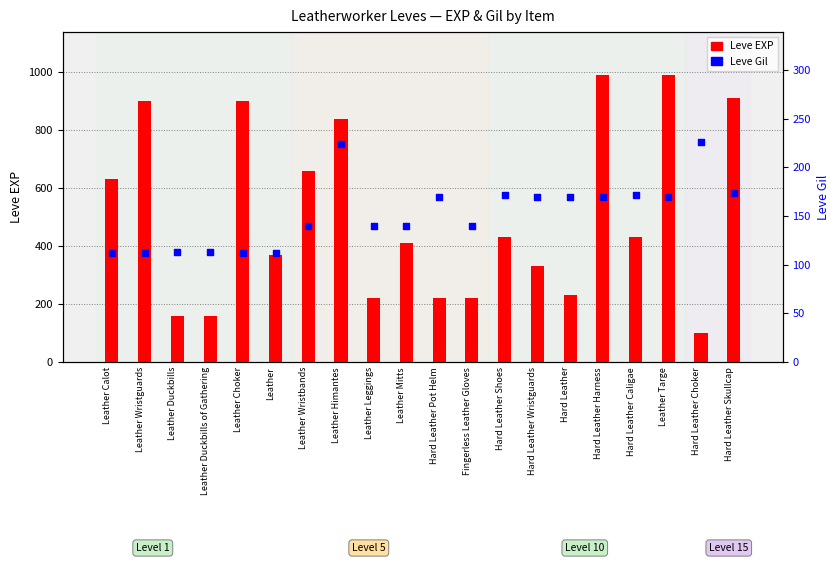

What is the total value across all series at Hard Leather Shoes?

602